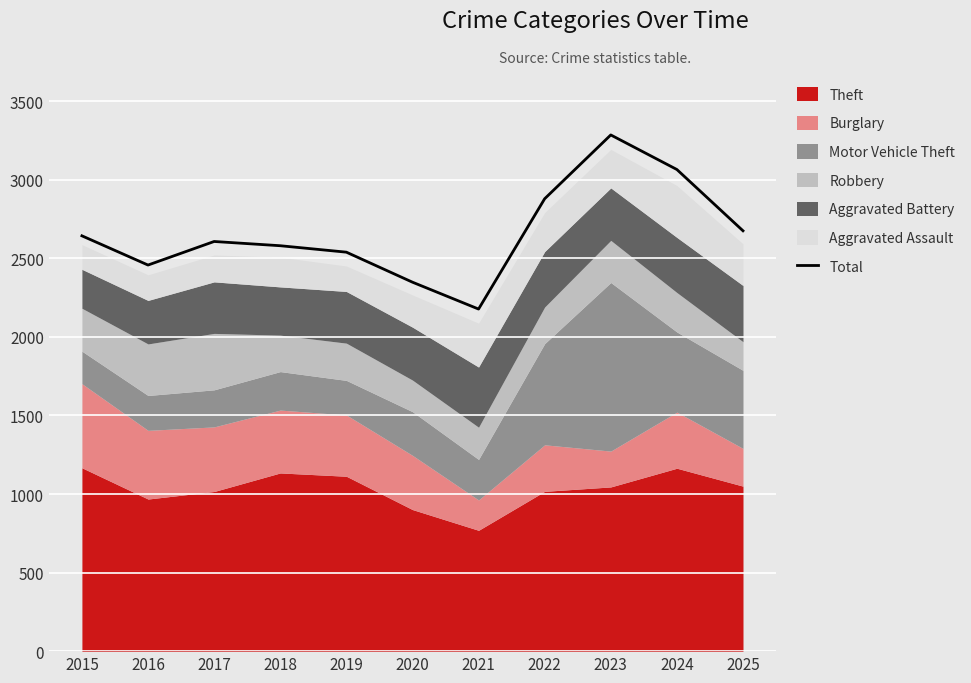

List the labels in order of value, largest first.

2023, 2024, 2022, 2025, 2015, 2017, 2018, 2019, 2016, 2020, 2021